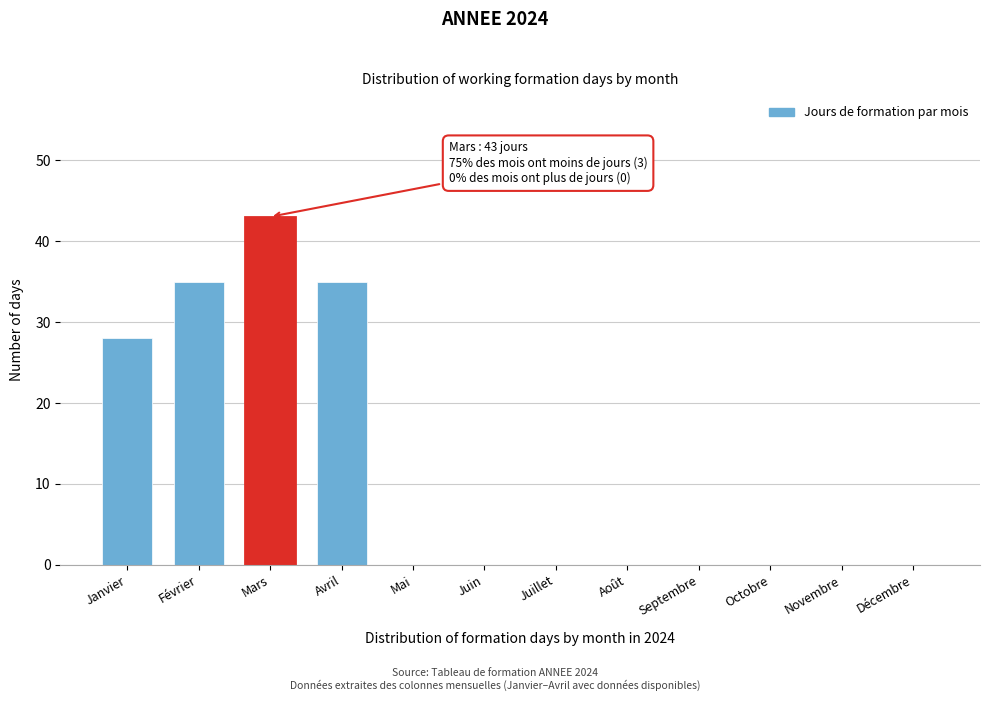

Reading left to right, transcribe all the data shown in this chart.

Janvier=28	Février=35	Mars=43	Avril=35	Mai=0	Juin=0	Juillet=0	Août=0	Septembre=0	Octobre=0	Novembre=0	Décembre=0